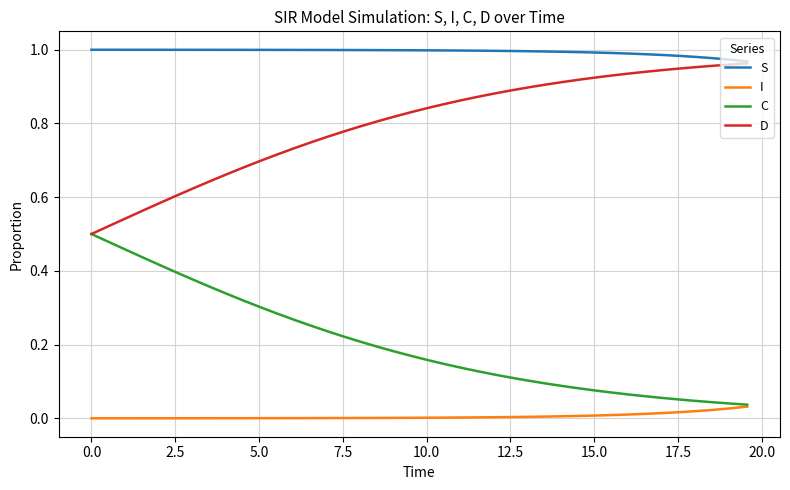

True or false: D and I cross at least once.

False